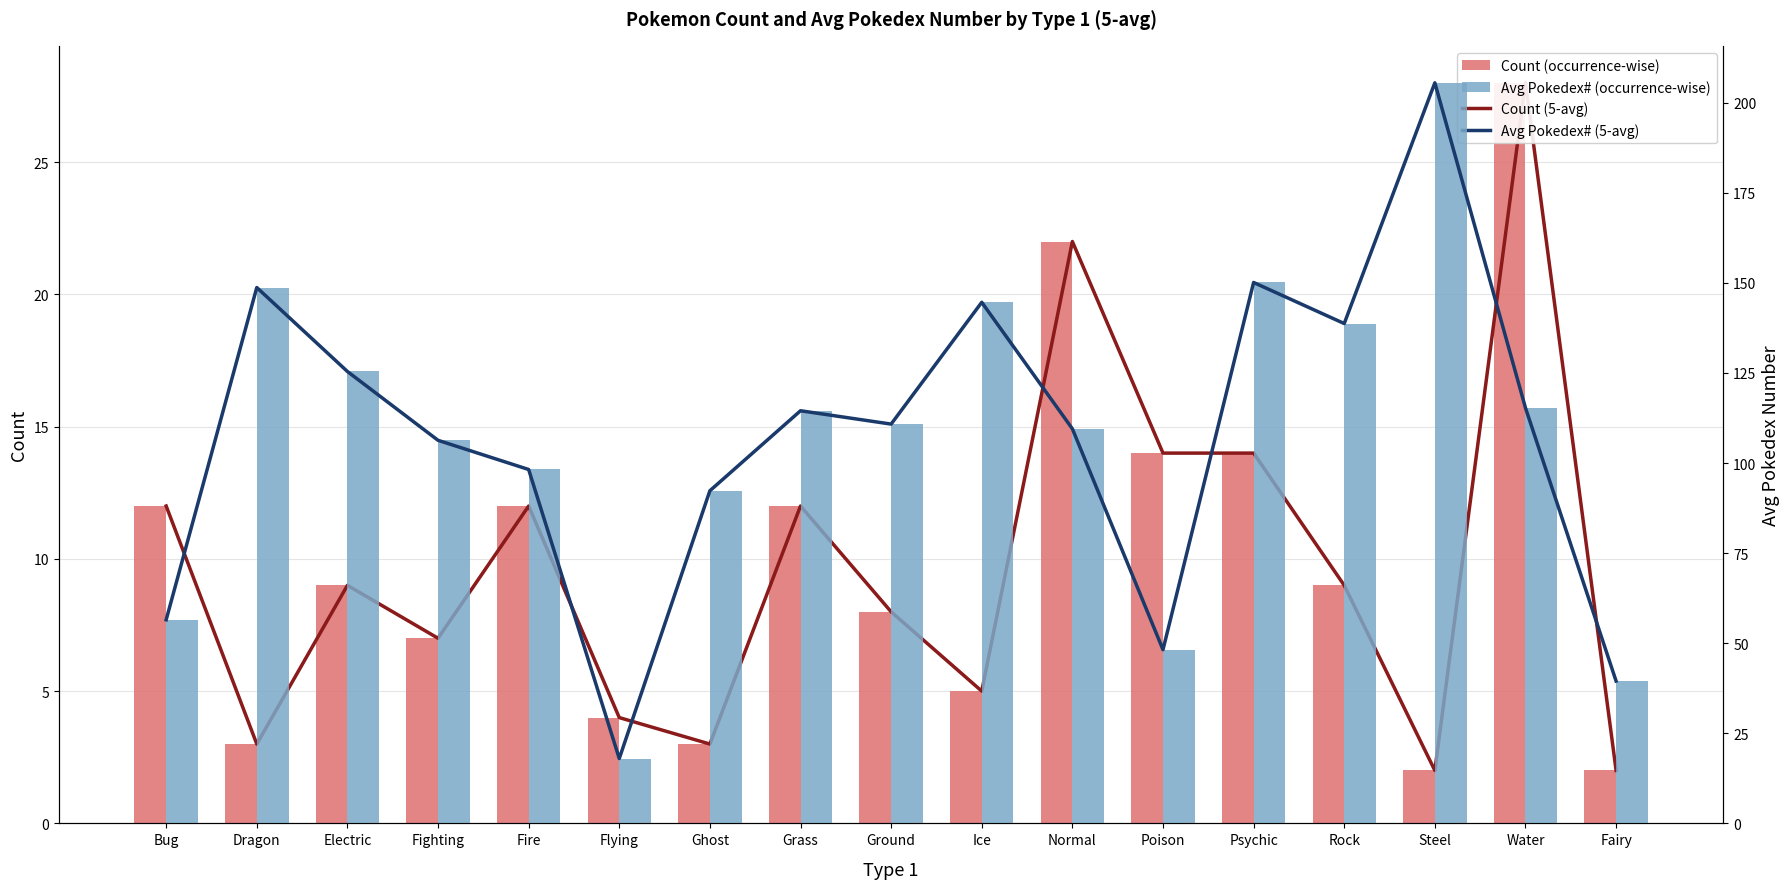

Are the bars horizontal?

No